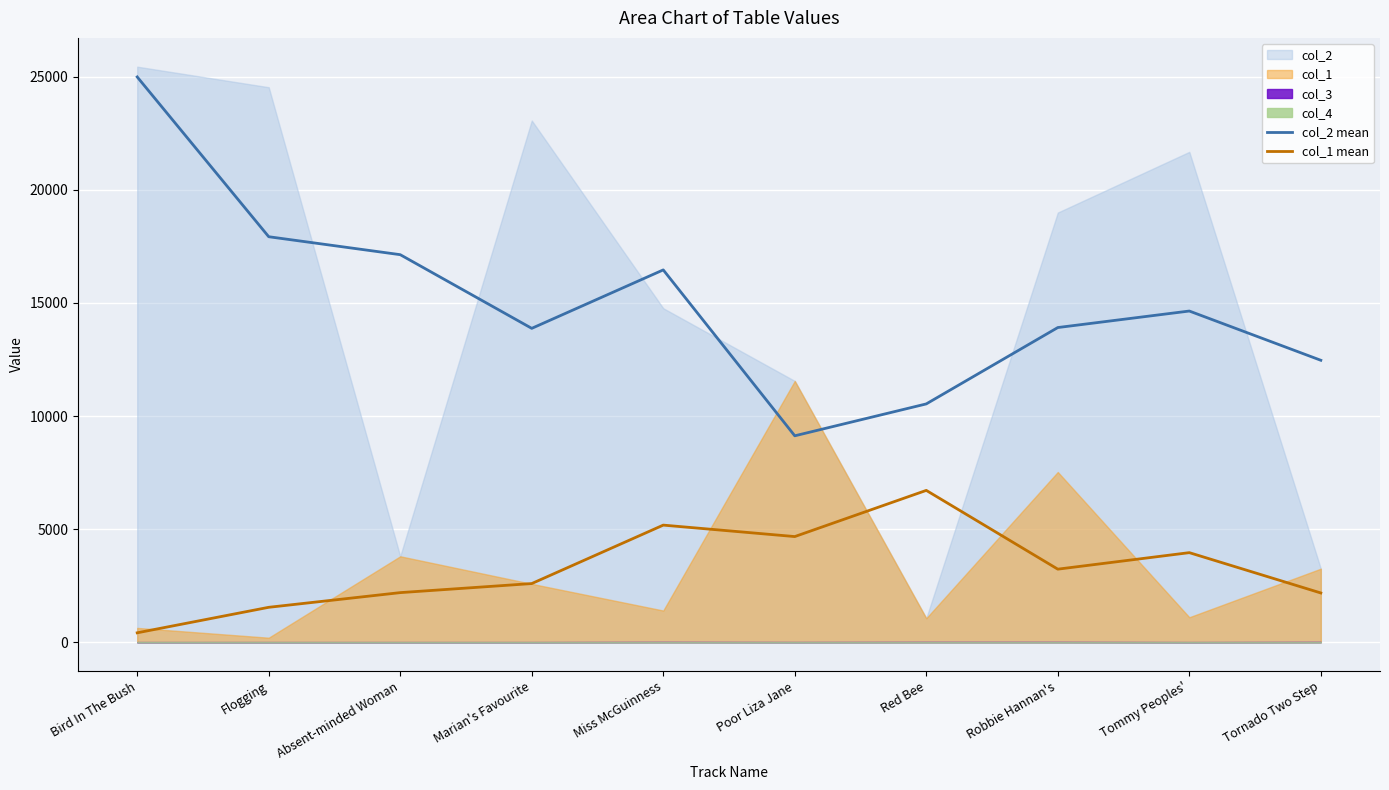

At which label does col_2 mean reach its peak?

Bird In The Bush